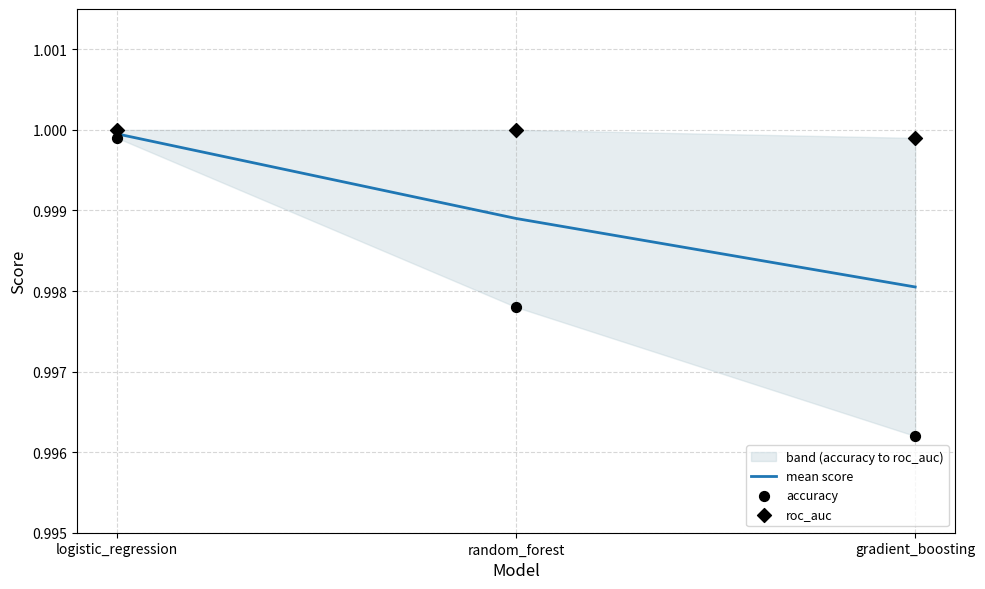

At how many categories does at least one series exceed 0?

3